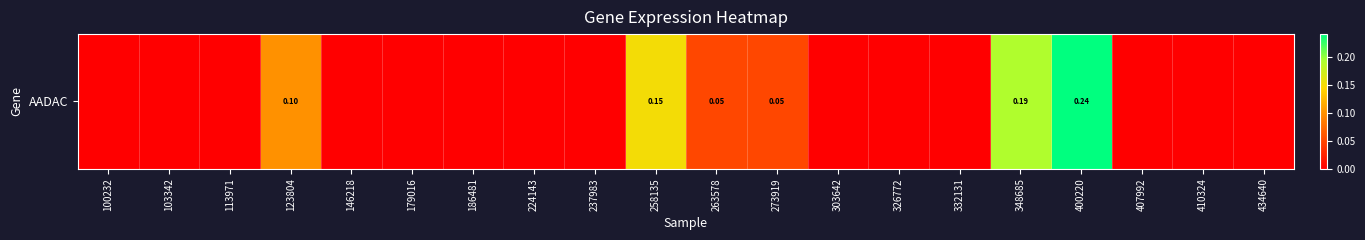

Is it true that the value at 113971 is 0.0?

True